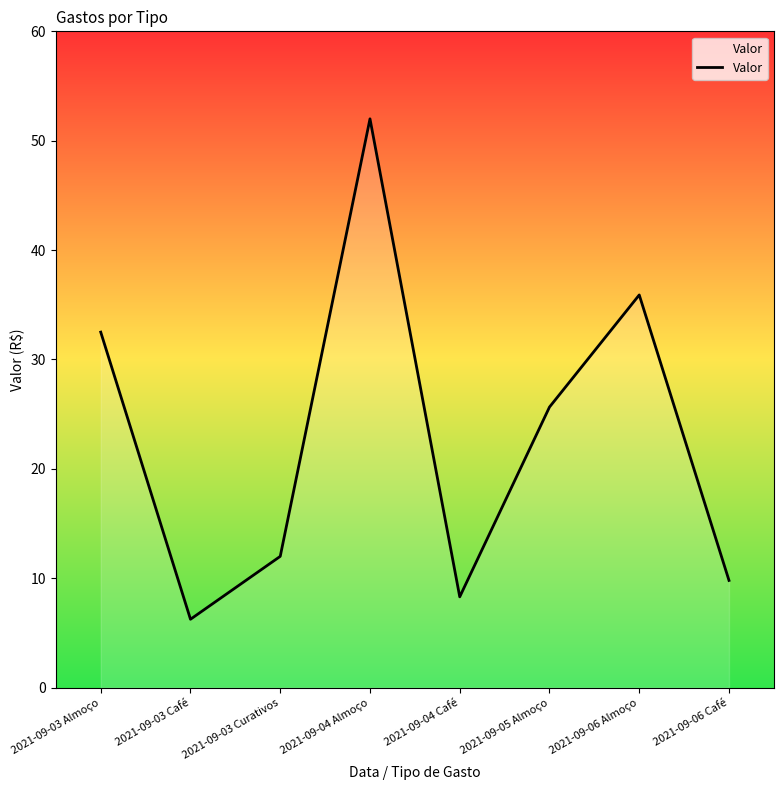

The chart shows a value of 60.0 at 2021-09-06 Almoço. True or false?

False